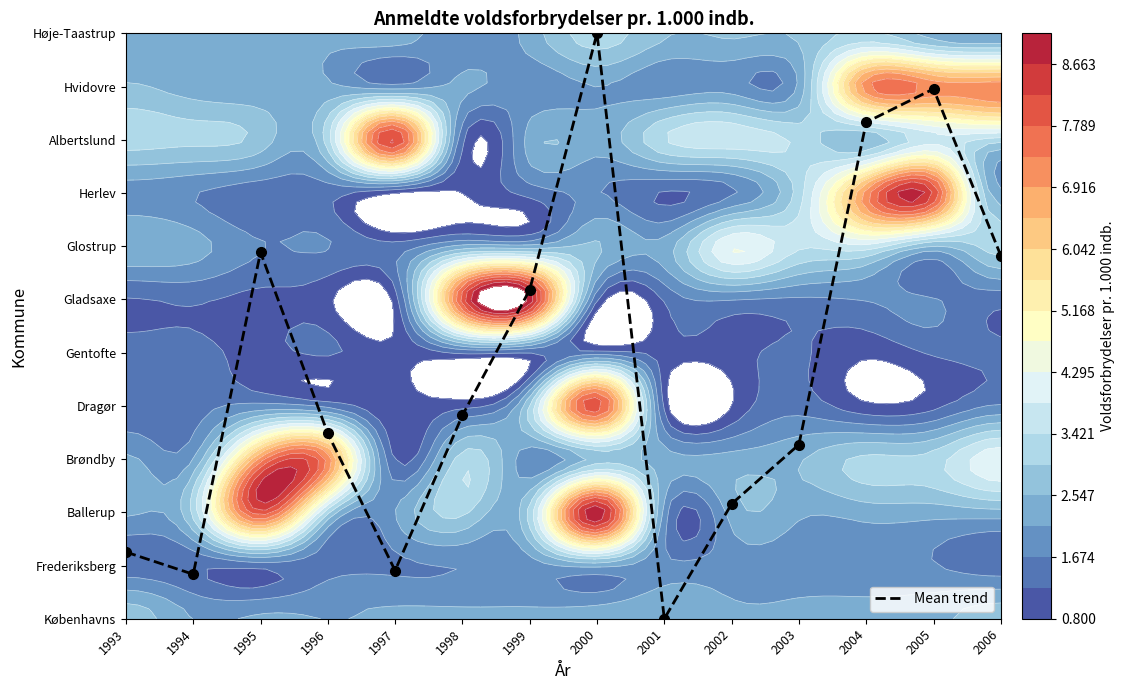

How many distinct data groups are displayed?

1